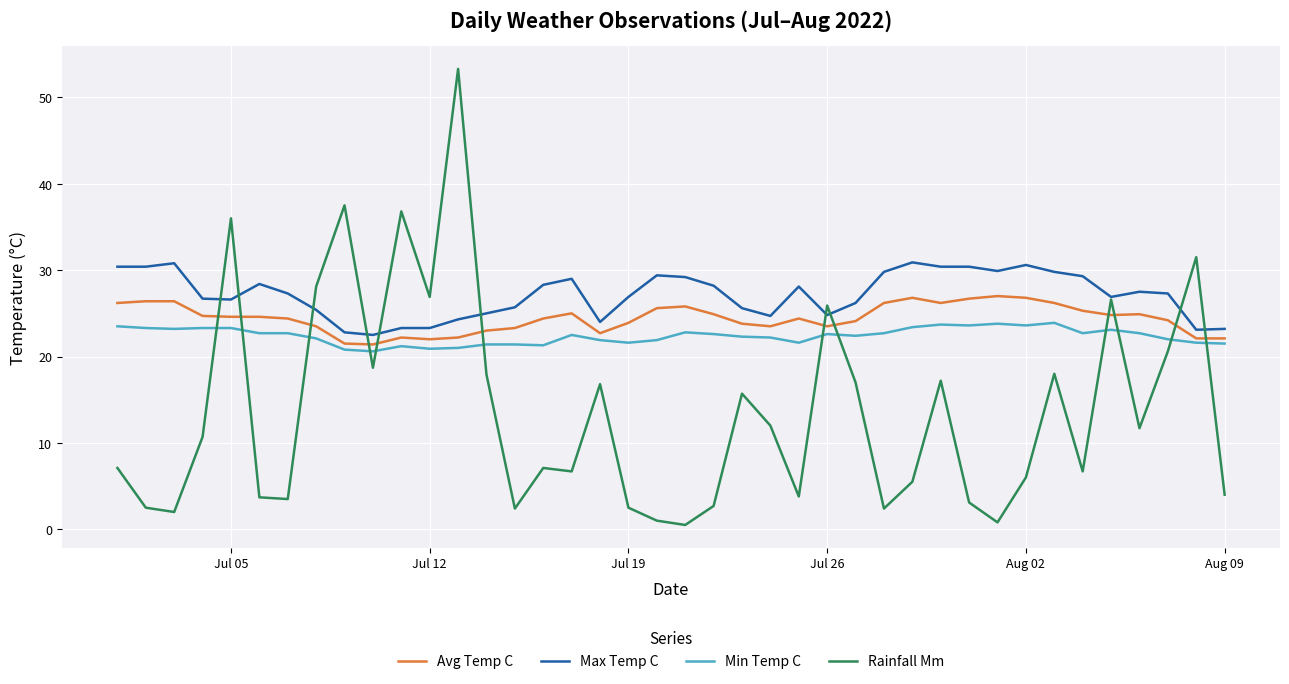

What are all the series names shown in the legend?

Avg Temp C, Max Temp C, Min Temp C, Rainfall Mm